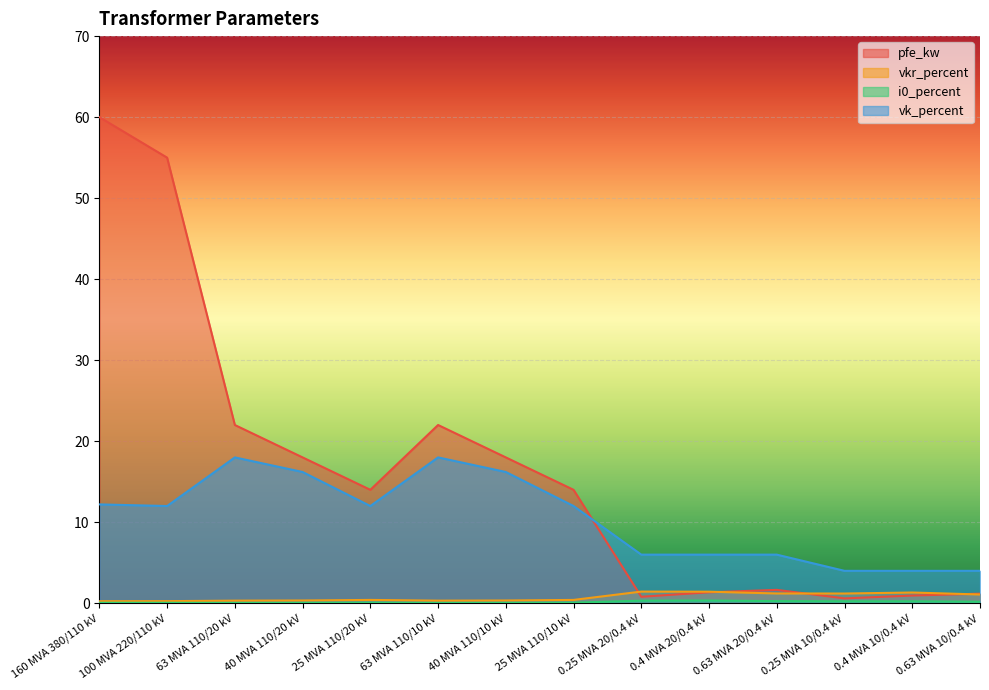

What is the spread (max minus min) of values at 0.63 MVA 20/0.4 kV?

5.7